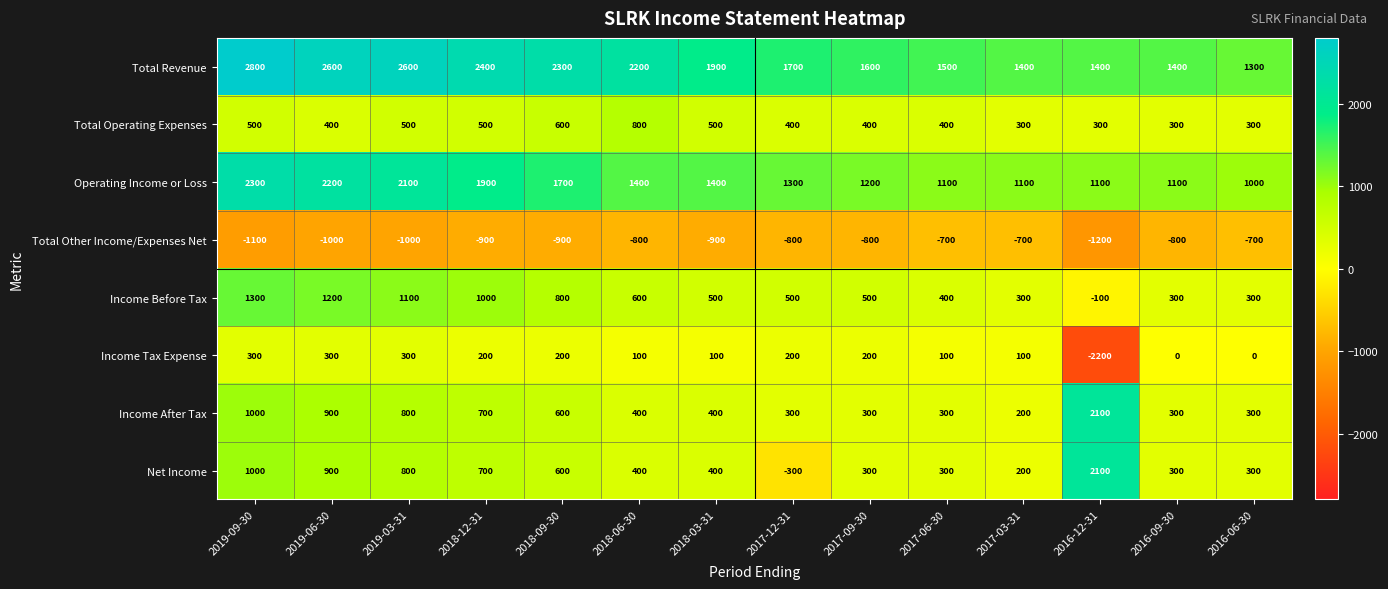

Read the Total Operating Expenses value at 2019-03-31, to the nearest 100.

500